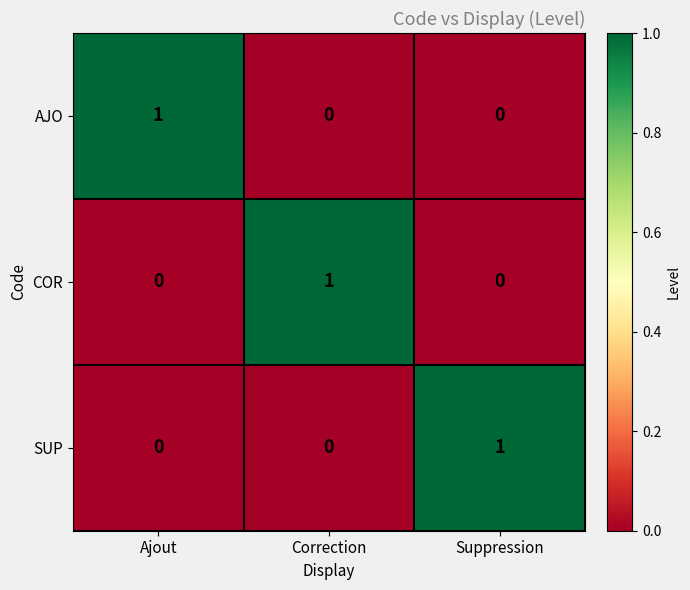

True or false: SUP has a value of 1 at Suppression.

True